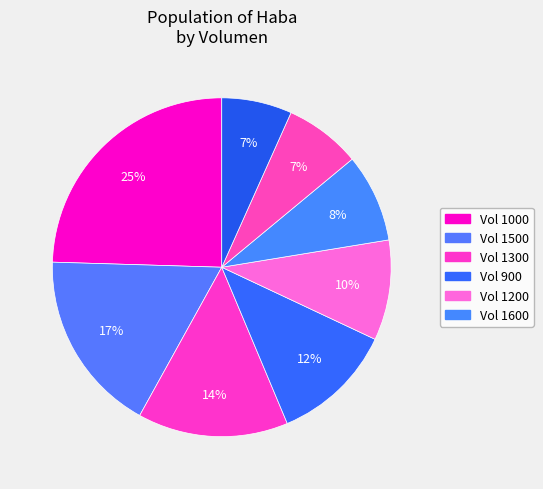

Which category has the smallest portion of the pie?

900